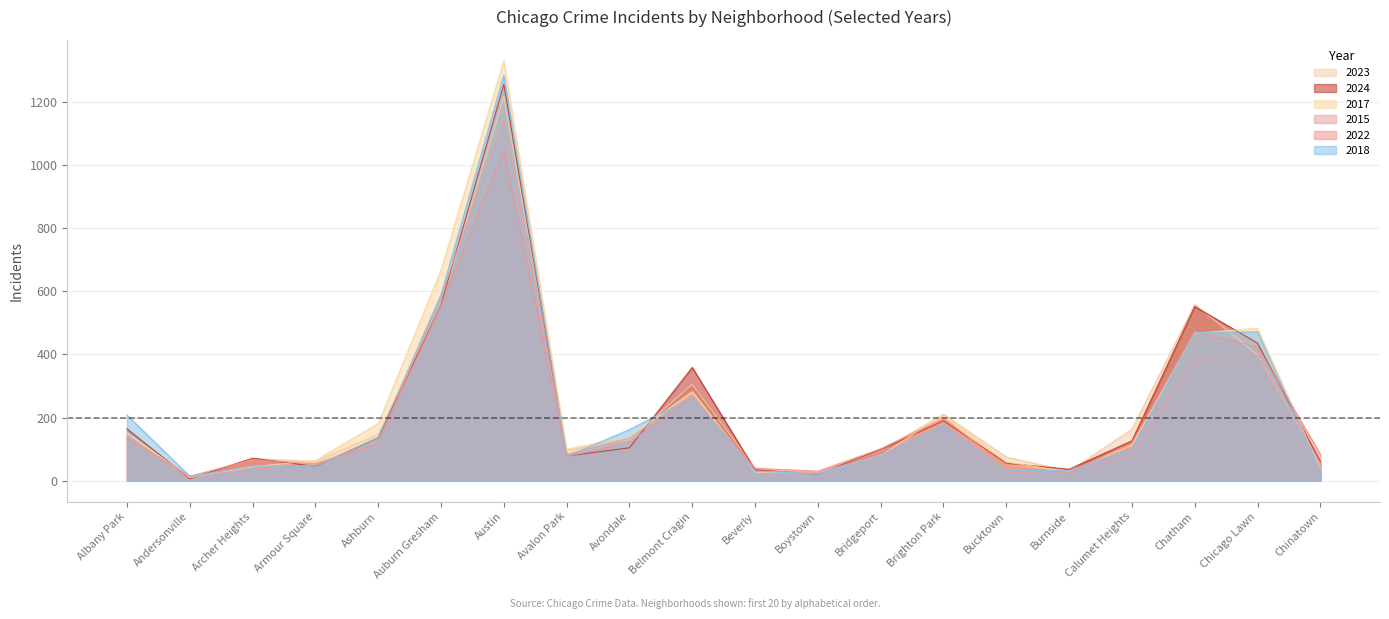

At which category is the sum across all series the highest?

Austin